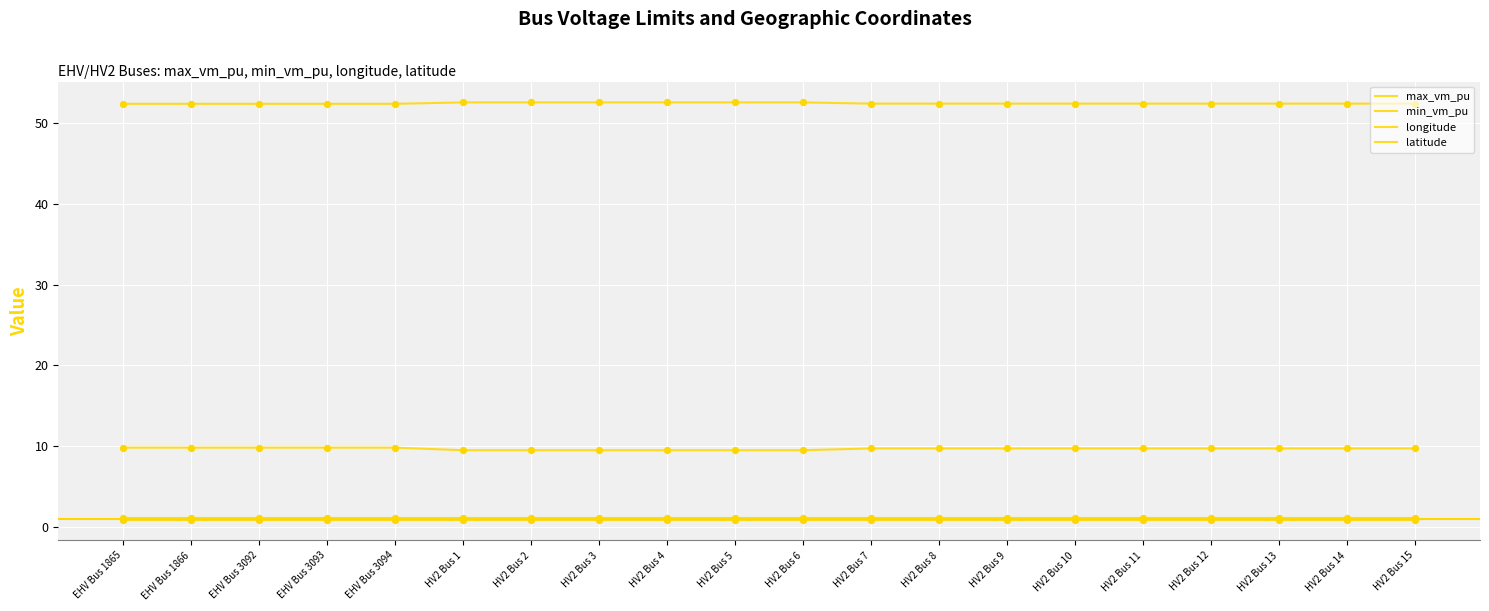

At how many categories does at least one series exceed 18?

20